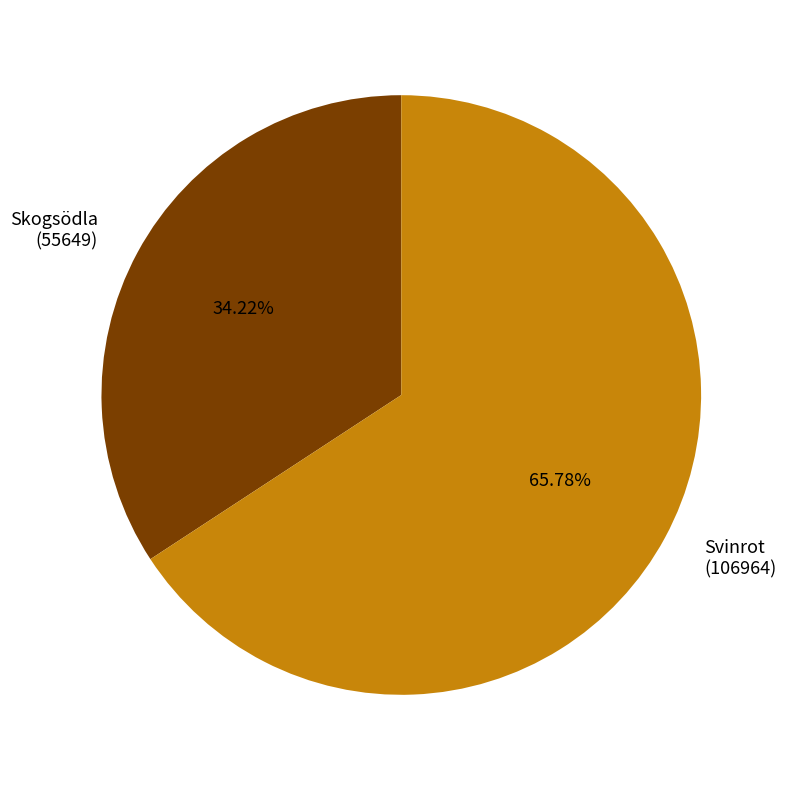

To the nearest percent, what is the average slice percentage?

50%